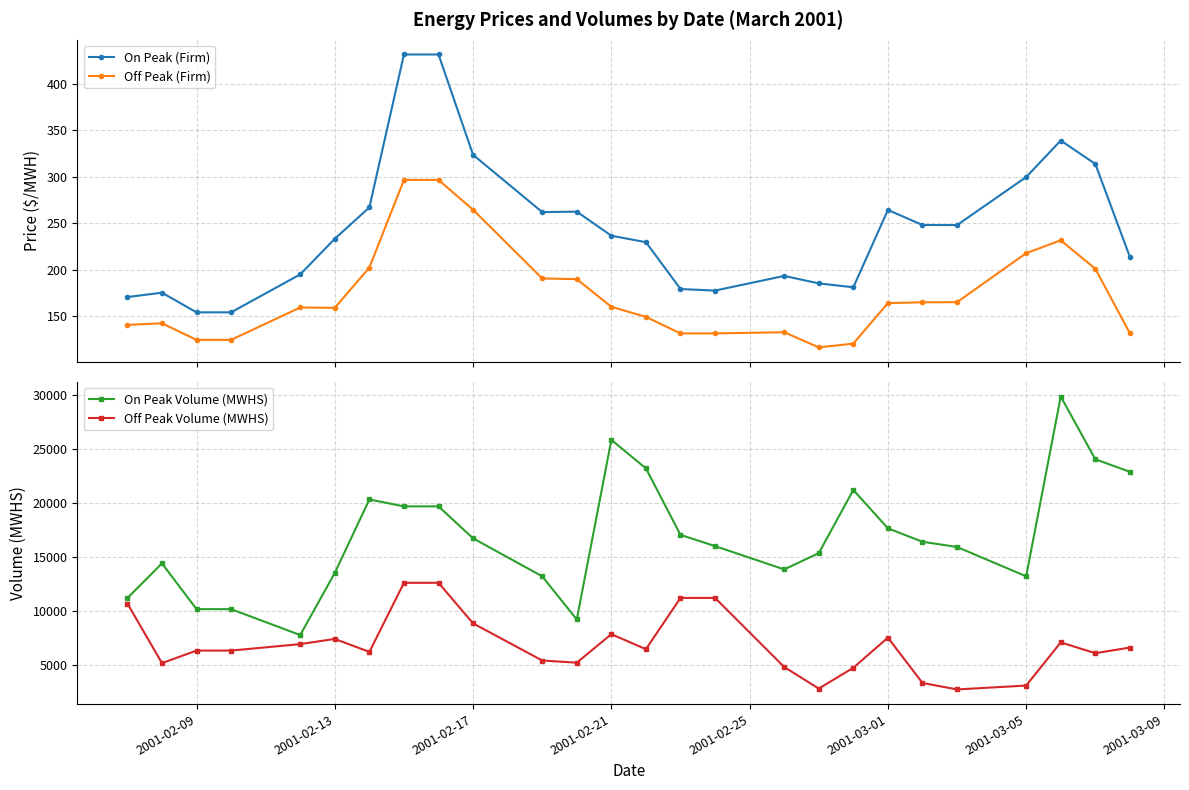

True or false: On Peak (Firm) has more than 1 points higher than both neighbors.

True